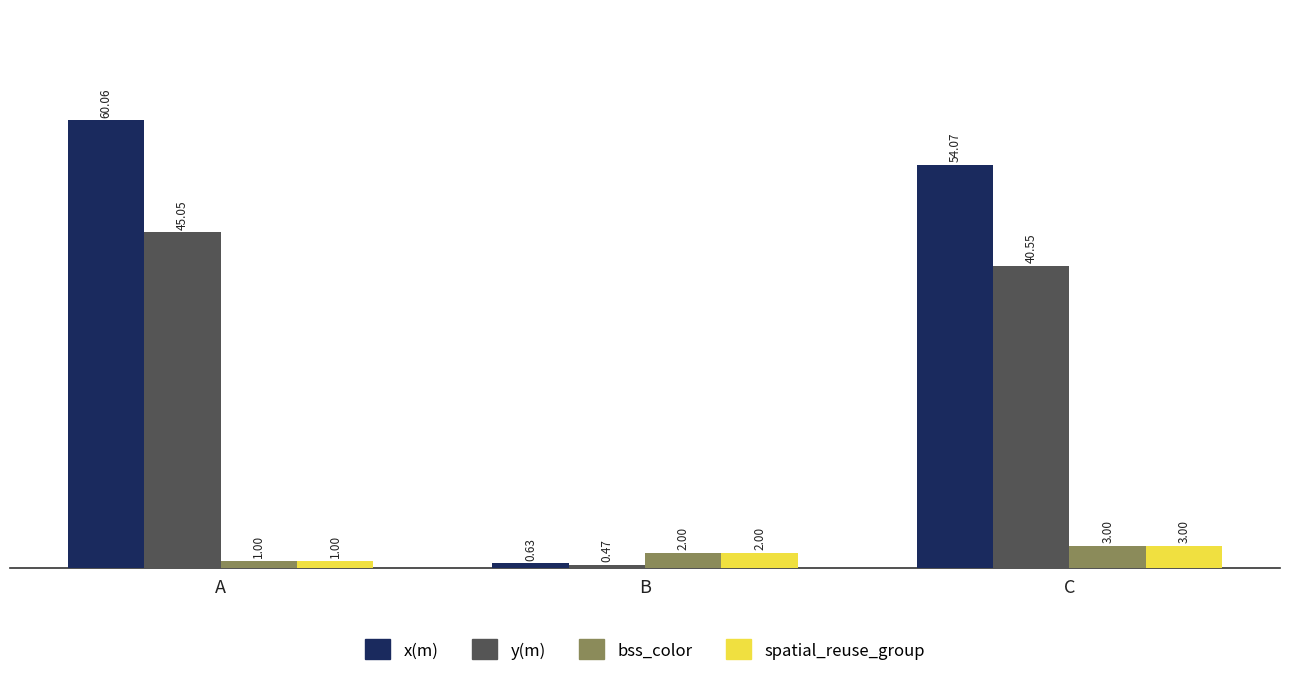

Between A and B, which series saw the biggest shift?

x(m)